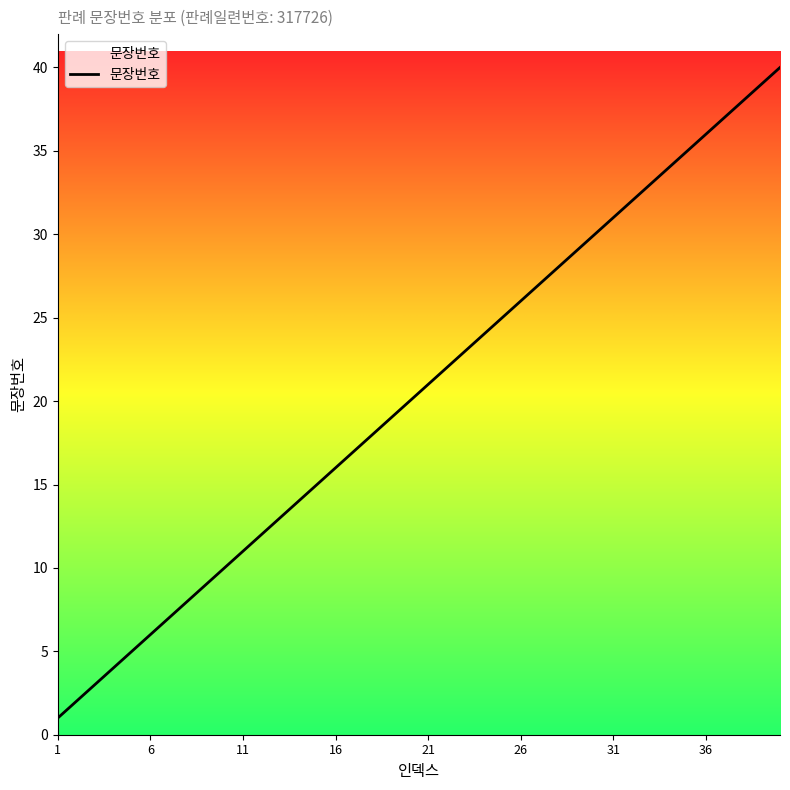

What is the minimum value shown in the chart?

1